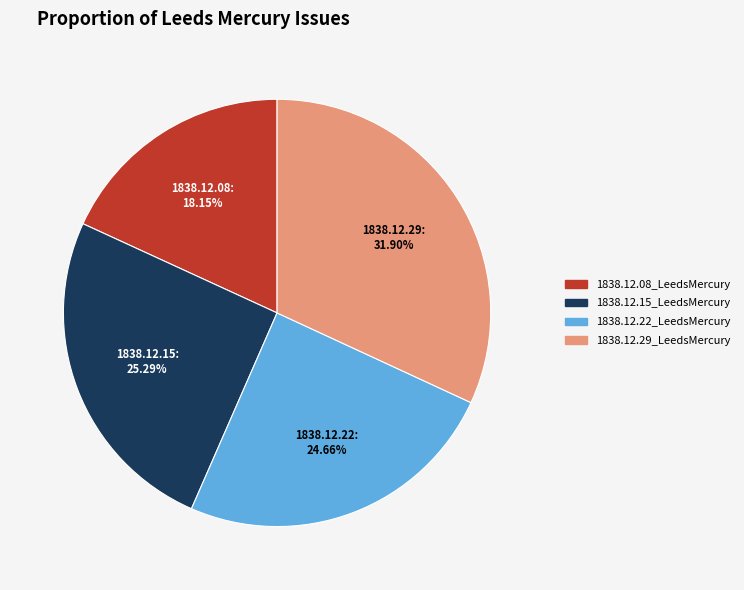

Is there any slice that represents more than half of the pie?

No